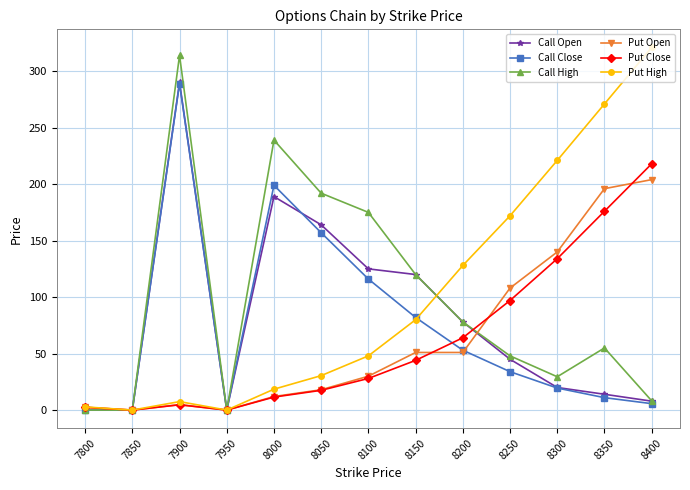

What is the value of the Put High point at the 7th from the left?

48.0